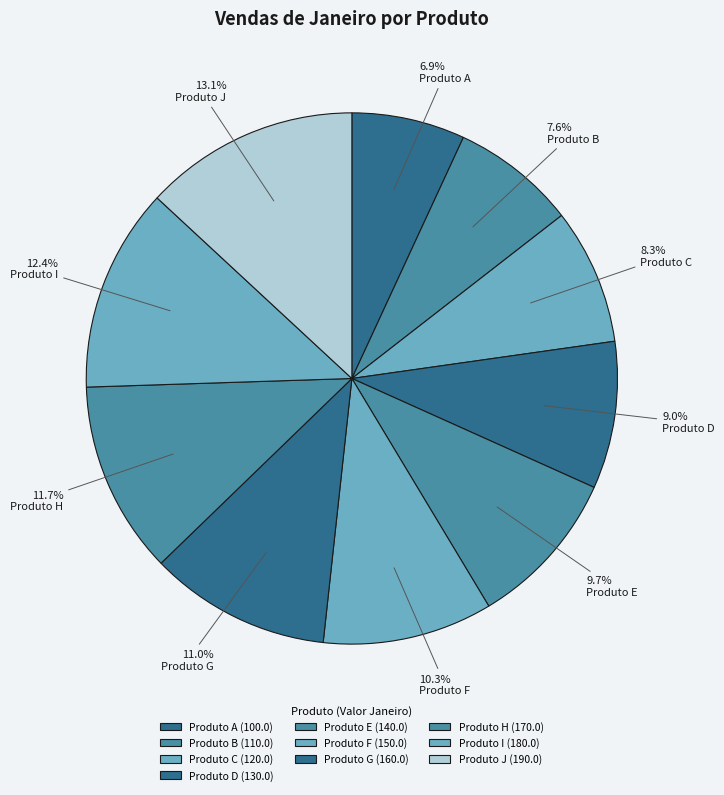

Is it true that Produto D is 9% of the pie?

True